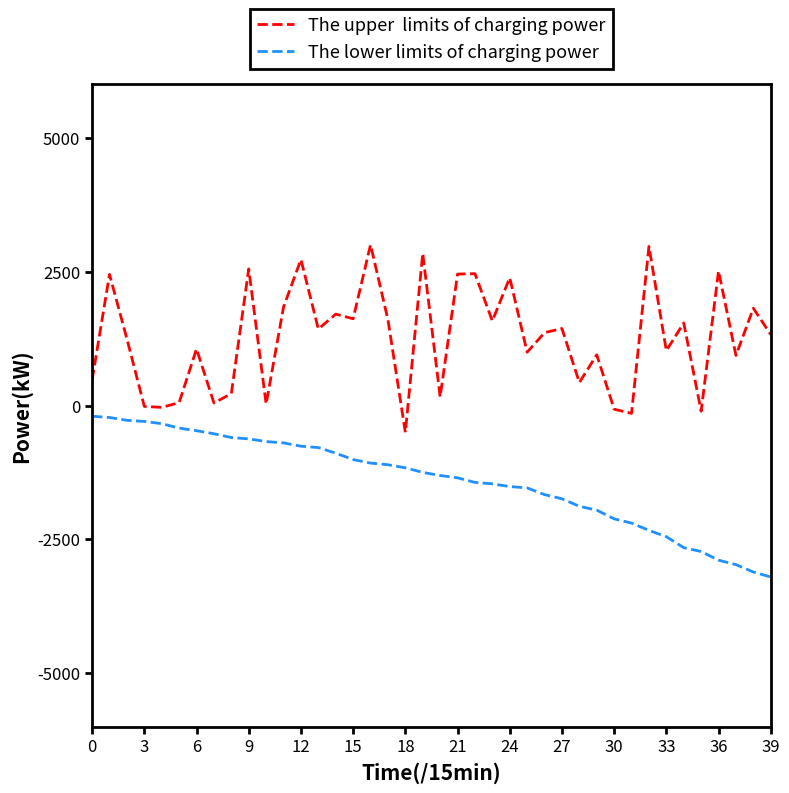

What is the greatest value displayed?

3000.0